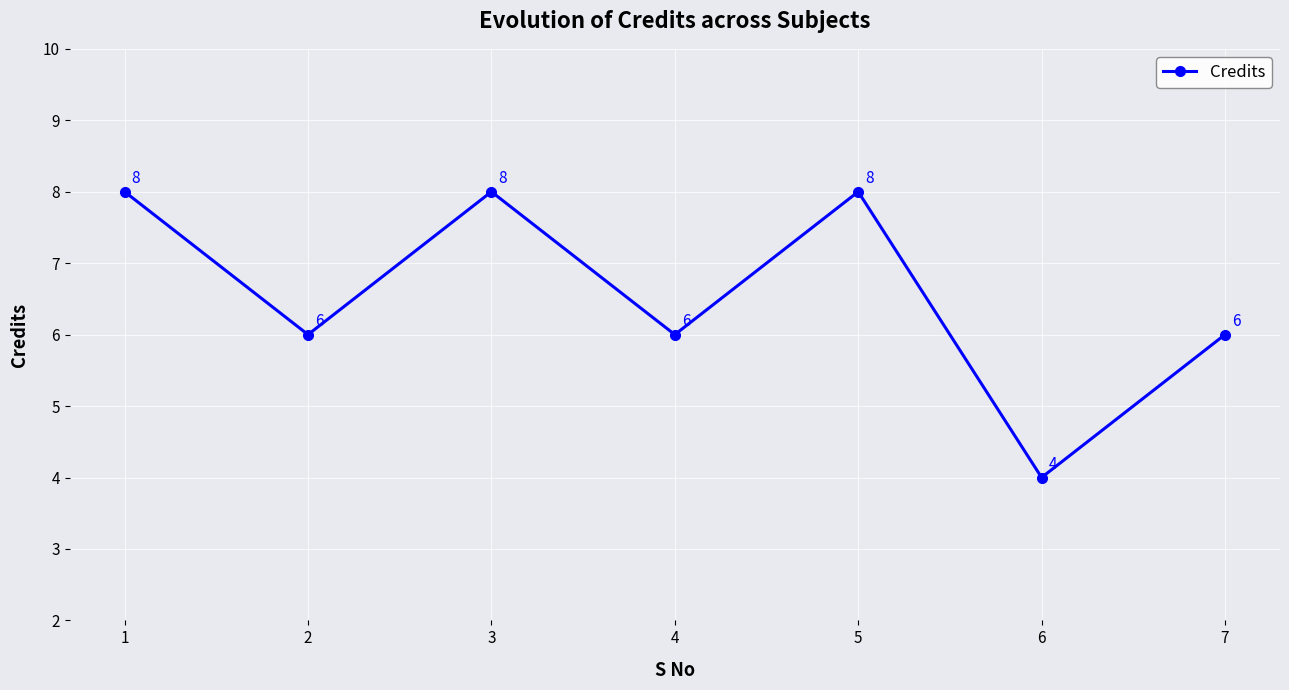

The chart shows a value of 8 at 7. True or false?

False